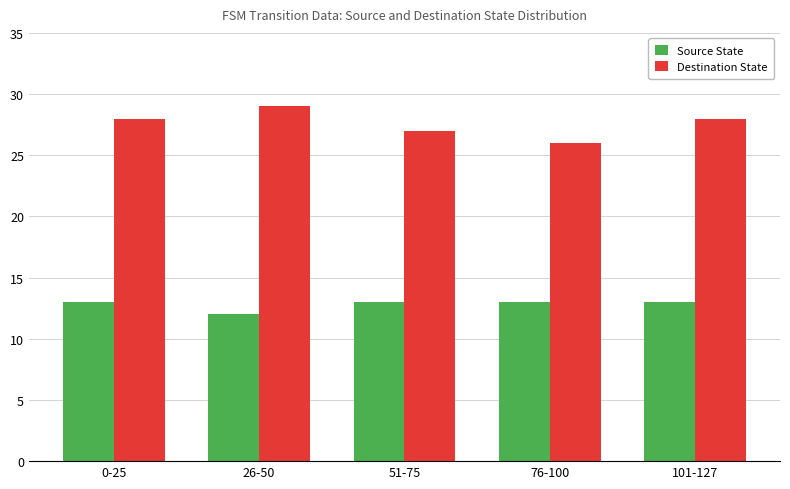

How many bars are there in total?

10